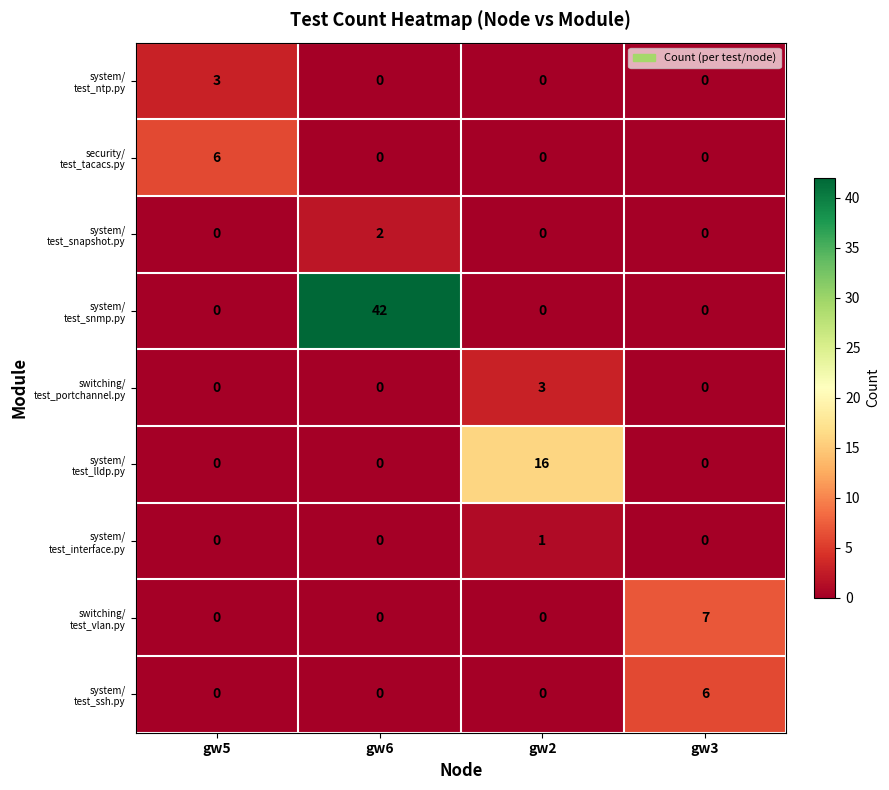

Count the number of data series in this chart.

9